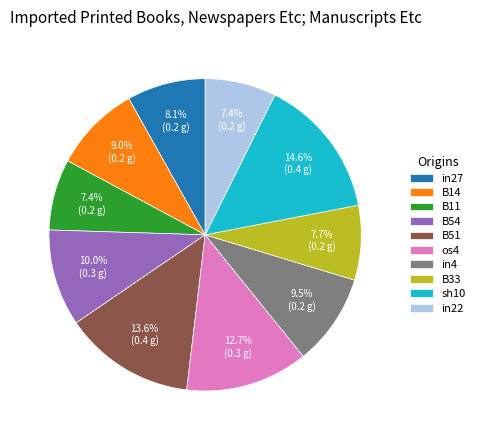

How many segments does this pie chart have?

10